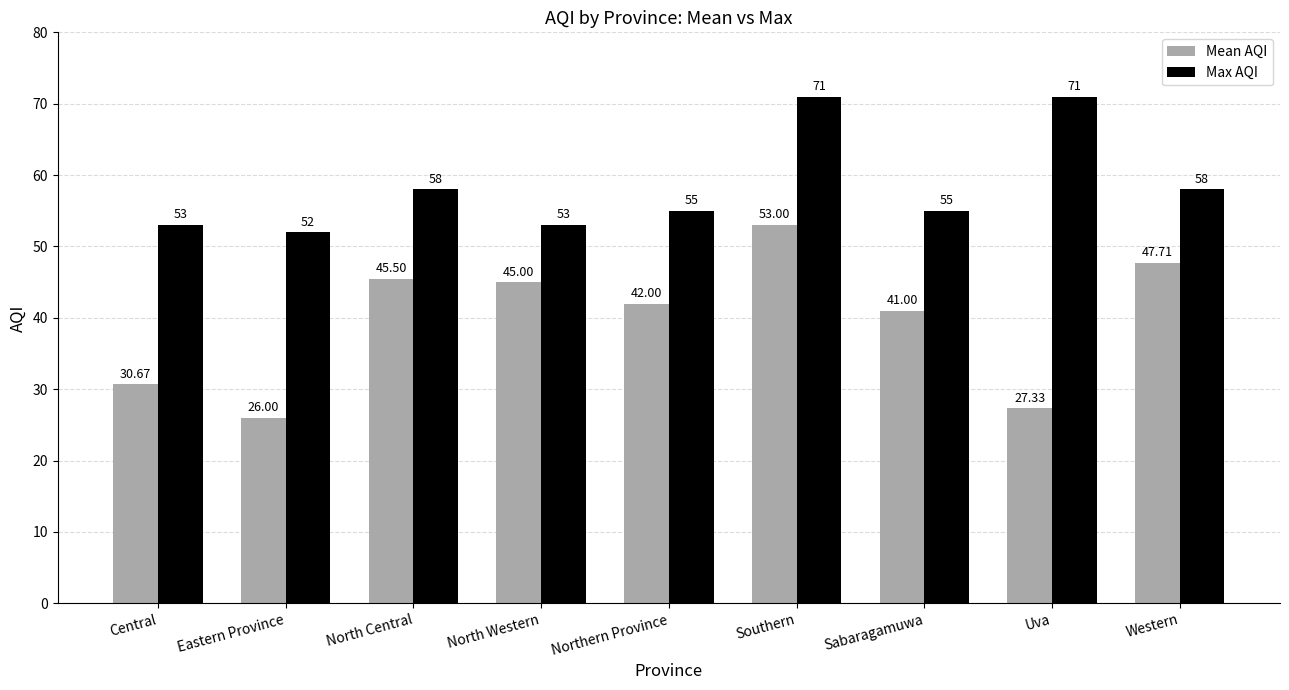

What is the label of the 9th bar from the left?

Western